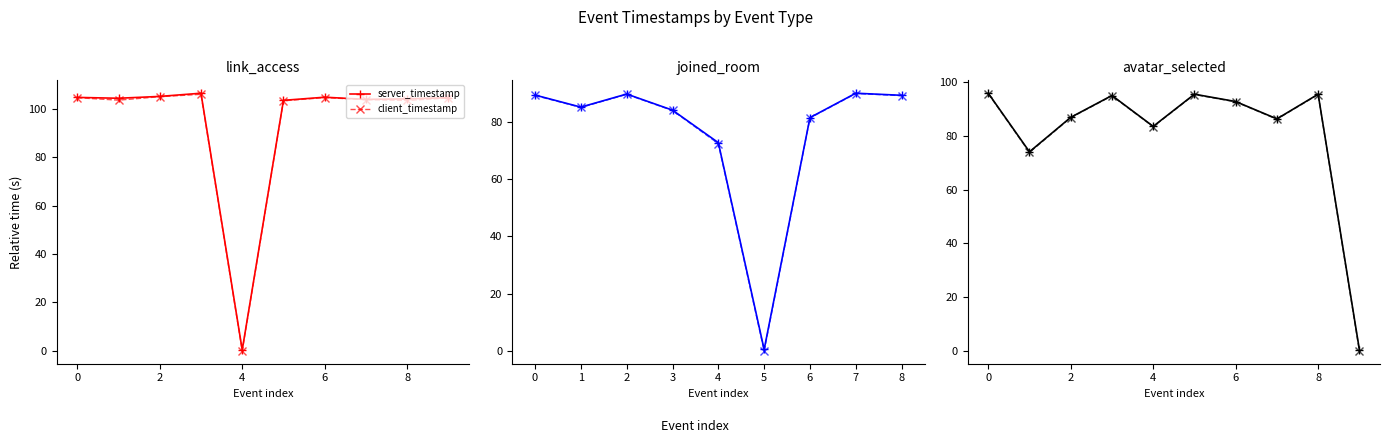

What are all the series names shown in the legend?

server_timestamp, client_timestamp